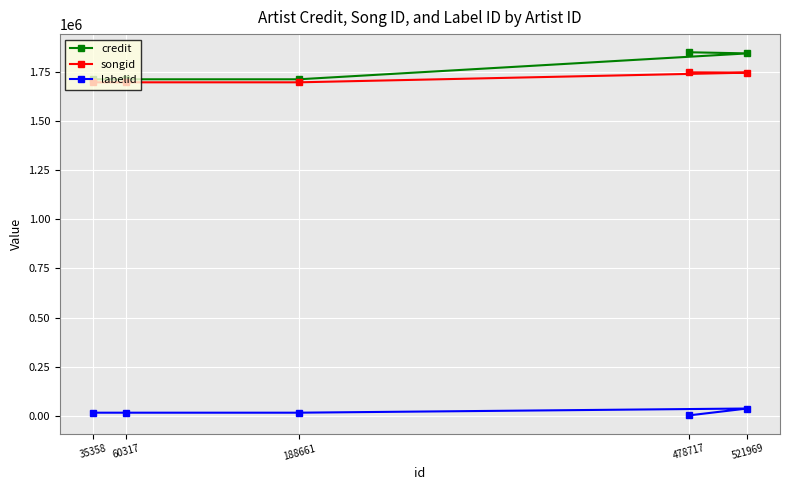

Reading left to right, what are all the values shown in this chart?

credit: 35358=1712100	60317=1712100	188661=1712100	521969=1843821	478717=1849552
songid: 35358=1696666	60317=1696666	188661=1696666	521969=1745853	478717=1747374
labelid: 35358=15857	60317=15857	188661=15857	521969=37126	478717=2239